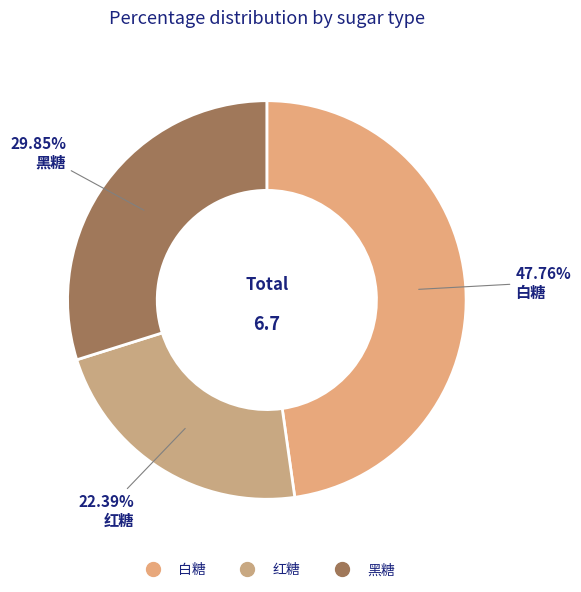

Is 红糖 the majority of the pie?

No